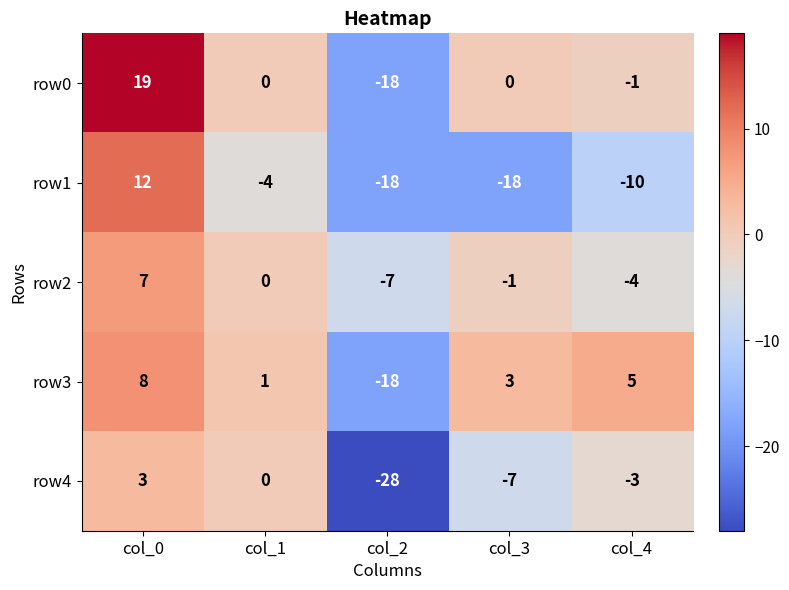

Between col_2 and col_4, which series saw the biggest shift?

row4